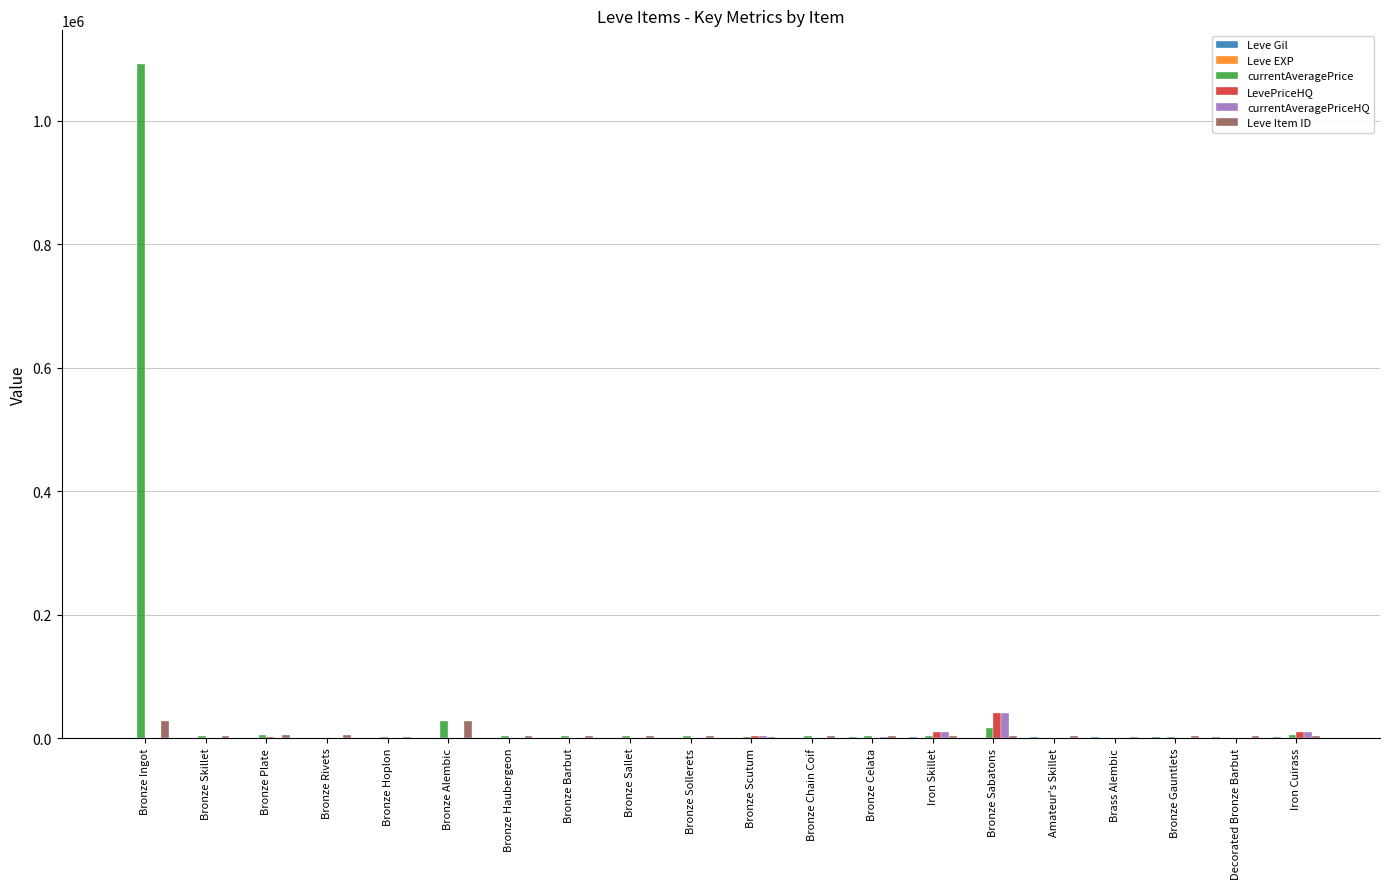

What is the sum of all LevePriceHQ values?

65627